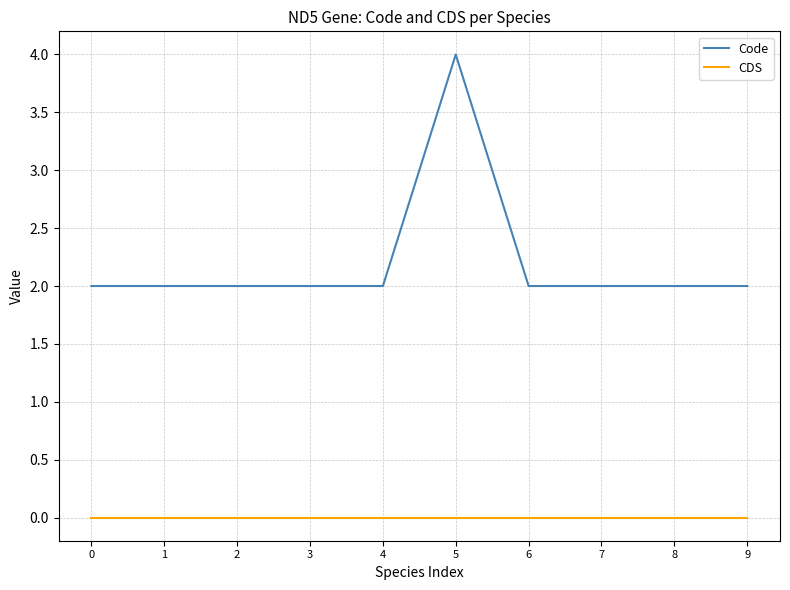

Which series has the widest spread of values?

Code